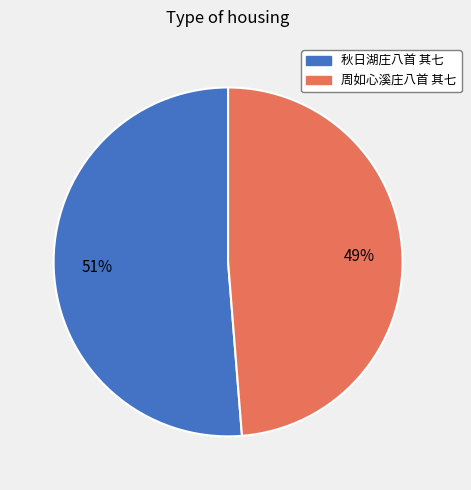

What percentage is the 秋日湖庄八首 其七 slice, to the nearest percent?

51%